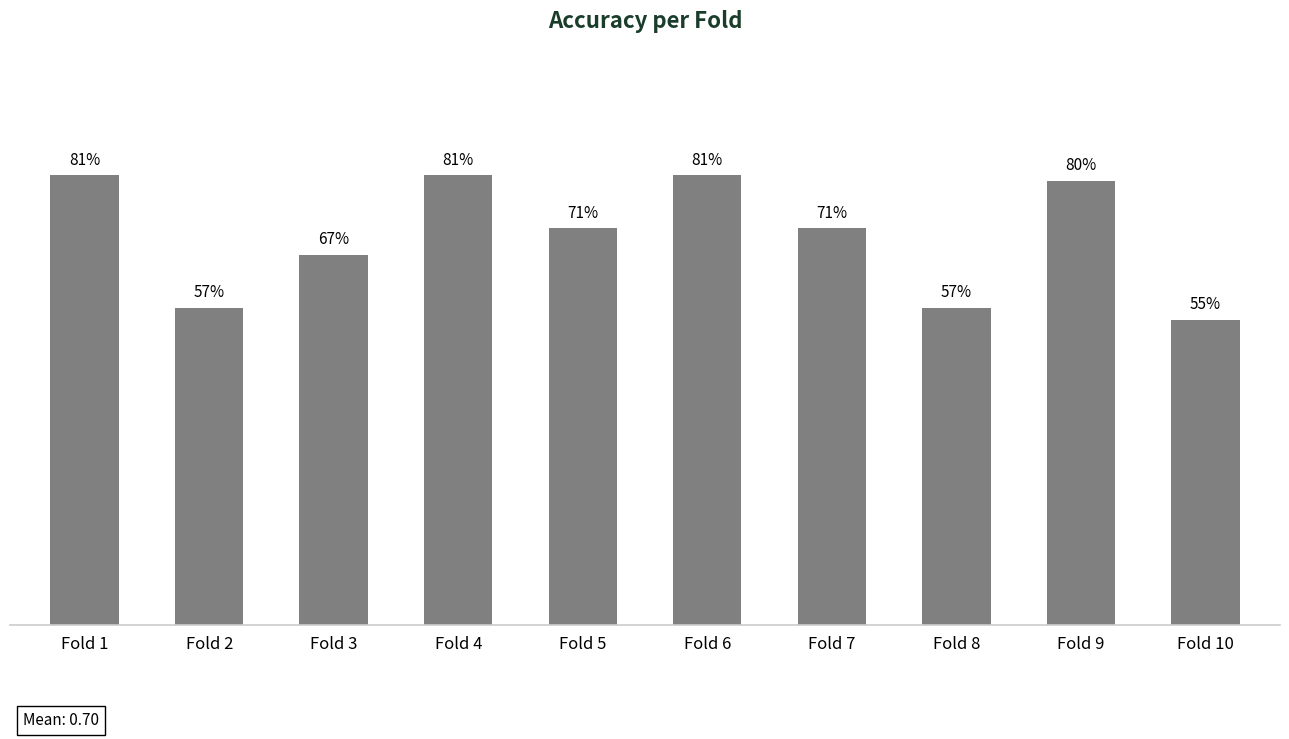

What is the maximum value shown in the chart?

0.8